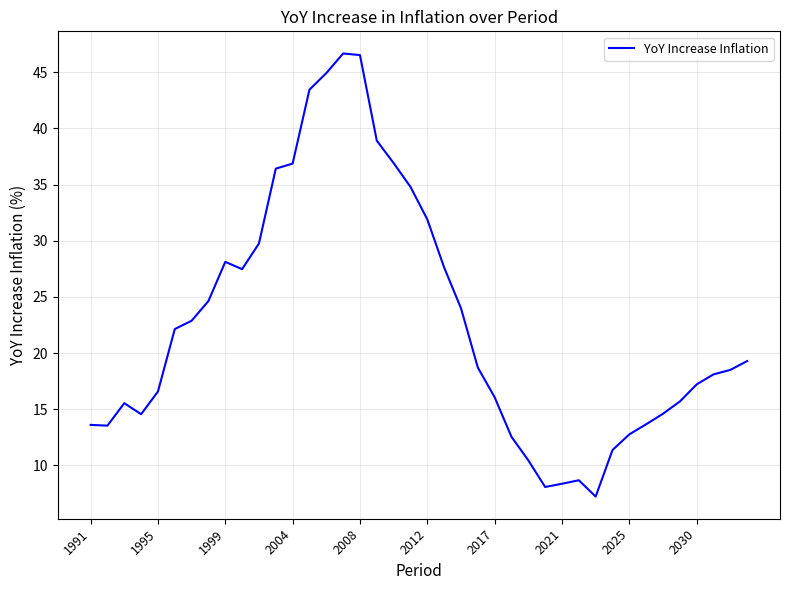

What is the maximum value shown in the chart?

46.7